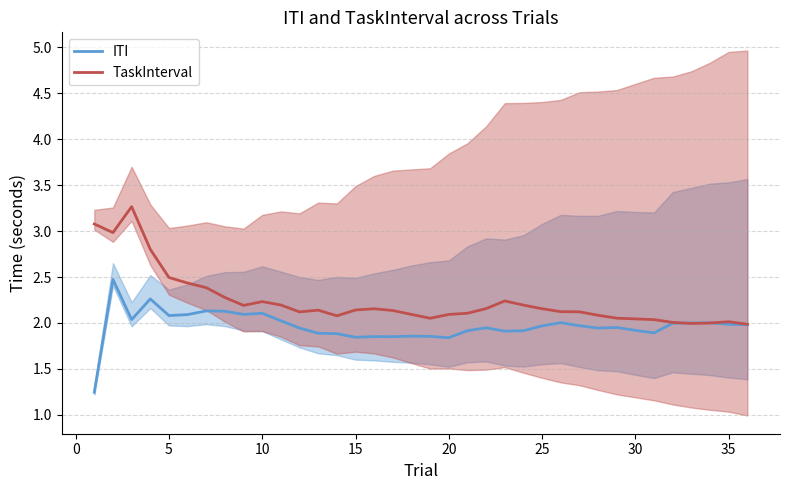

True or false: ITI and TaskInterval intersect in this chart.

True